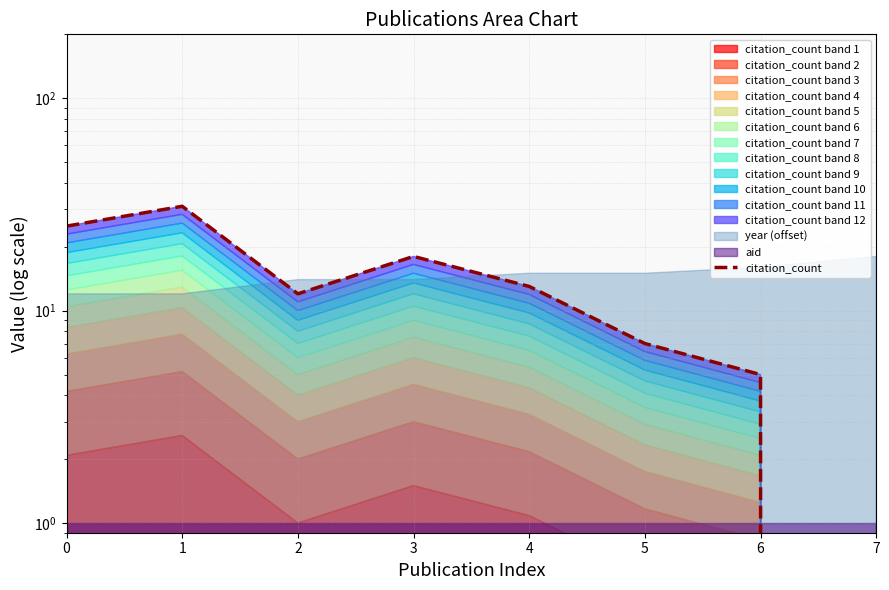

List the labels in order of value, largest first.

1, 0, 3, 4, 2, 5, 6, 7